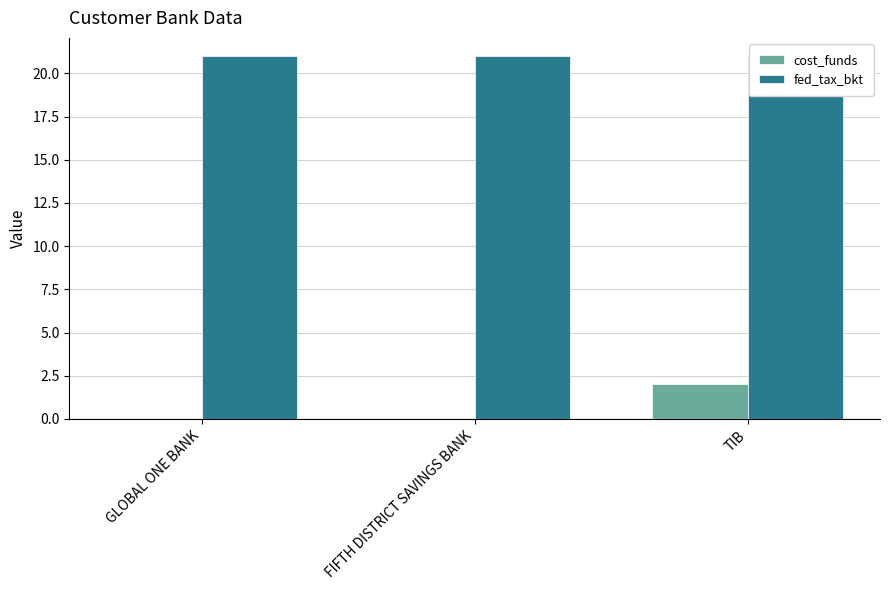

At which category is the sum across all series the highest?

TIB